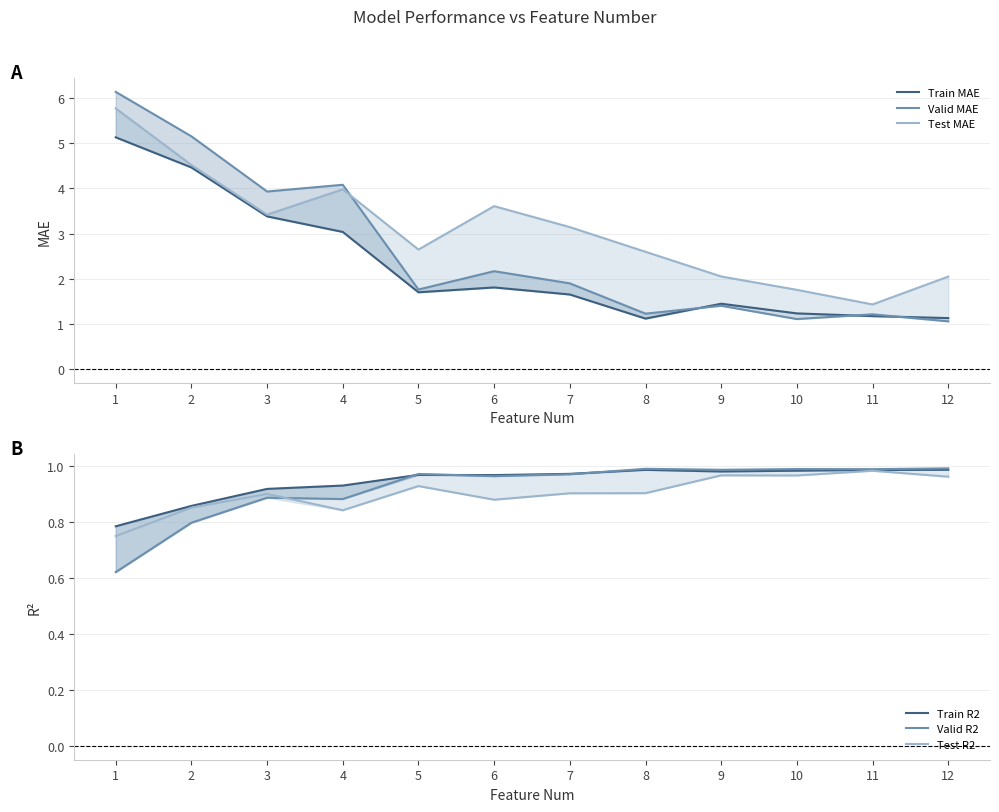

At which label does Valid MAE reach its peak?

1